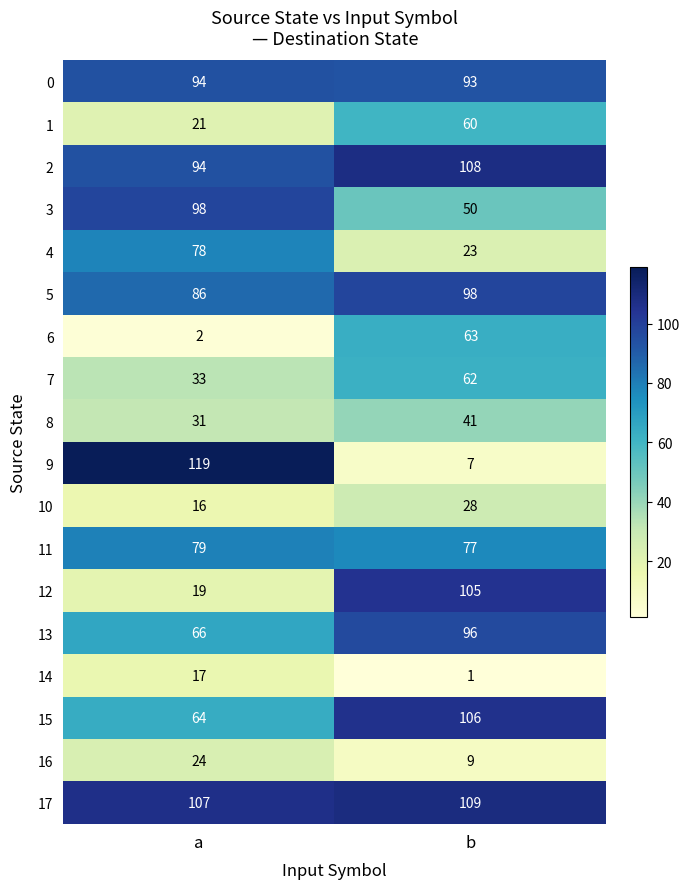

At which label is 4 closest to 50?

b